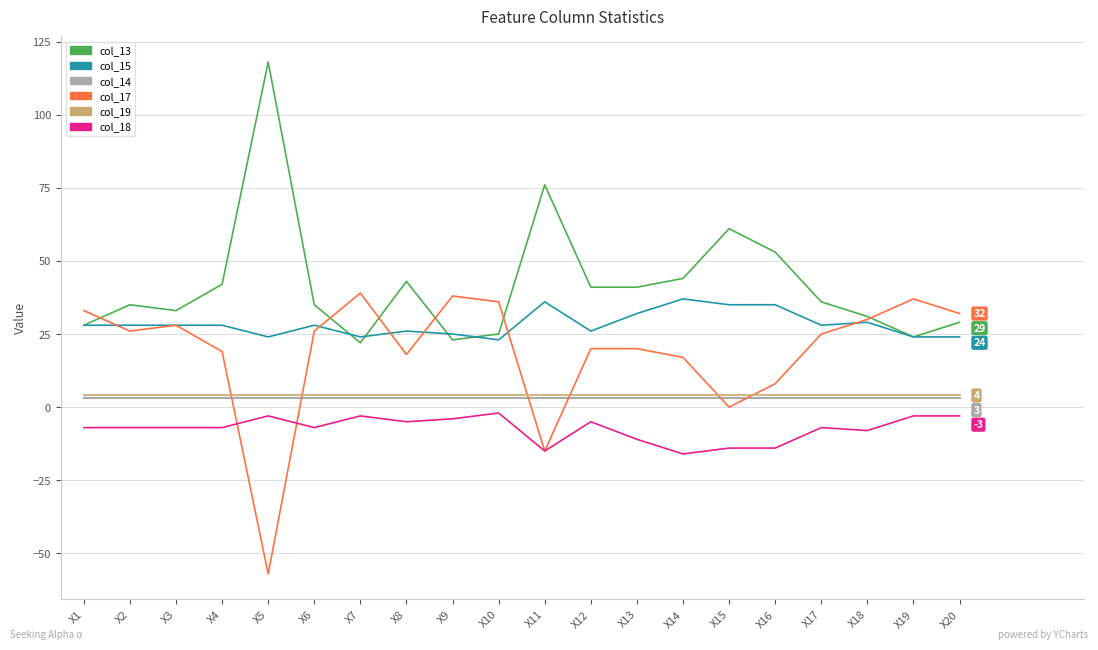

True or false: col_19 and col_13 cross at least once.

False